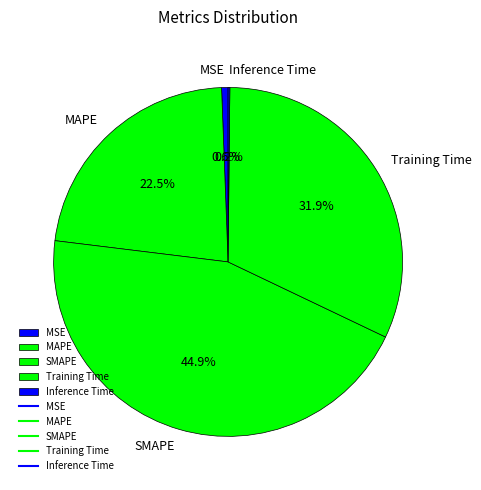

Is there any slice that represents more than half of the pie?

No